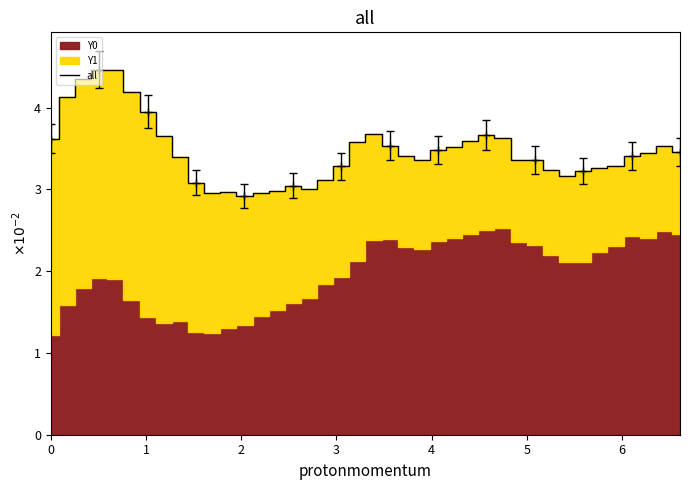

What is the greatest value displayed?

4.5